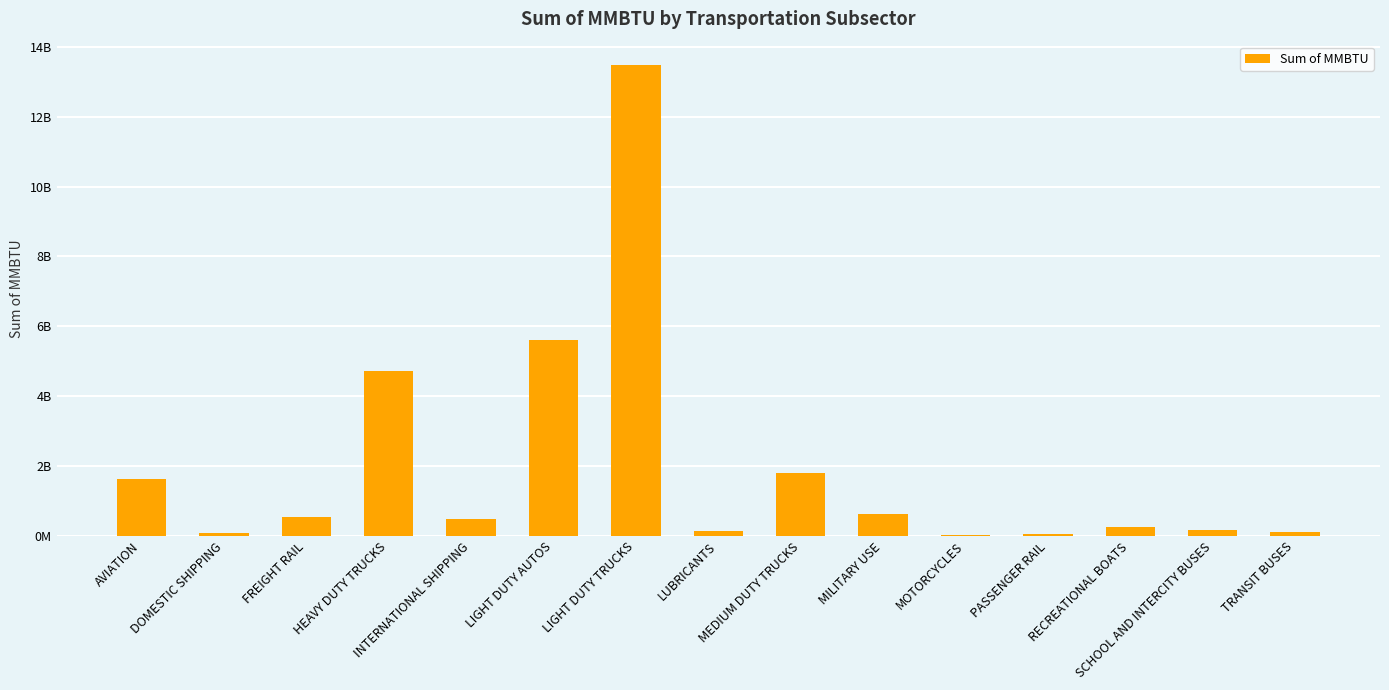

How many categories are shown in the chart?

15